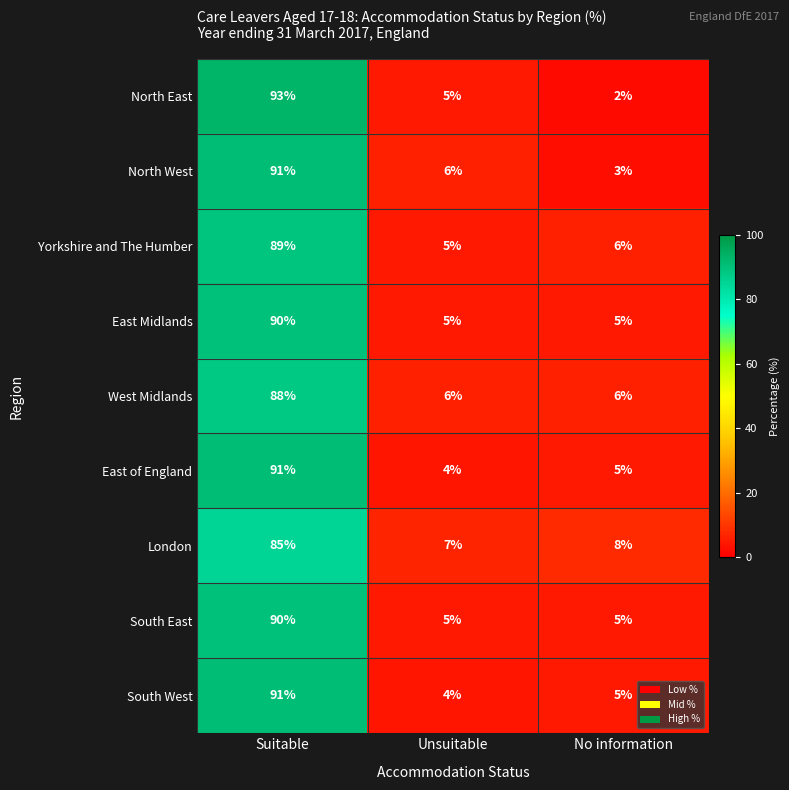

Reading right to left, what are all the values shown in this chart?

North East: No information=2	Unsuitable=5	Suitable=93
North West: No information=3	Unsuitable=6	Suitable=91
Yorkshire and The Humber: No information=6	Unsuitable=5	Suitable=89
East Midlands: No information=5	Unsuitable=5	Suitable=90
West Midlands: No information=6	Unsuitable=6	Suitable=88
East of England: No information=5	Unsuitable=4	Suitable=91
London: No information=8	Unsuitable=7	Suitable=85
South East: No information=5	Unsuitable=5	Suitable=90
South West: No information=5	Unsuitable=4	Suitable=91